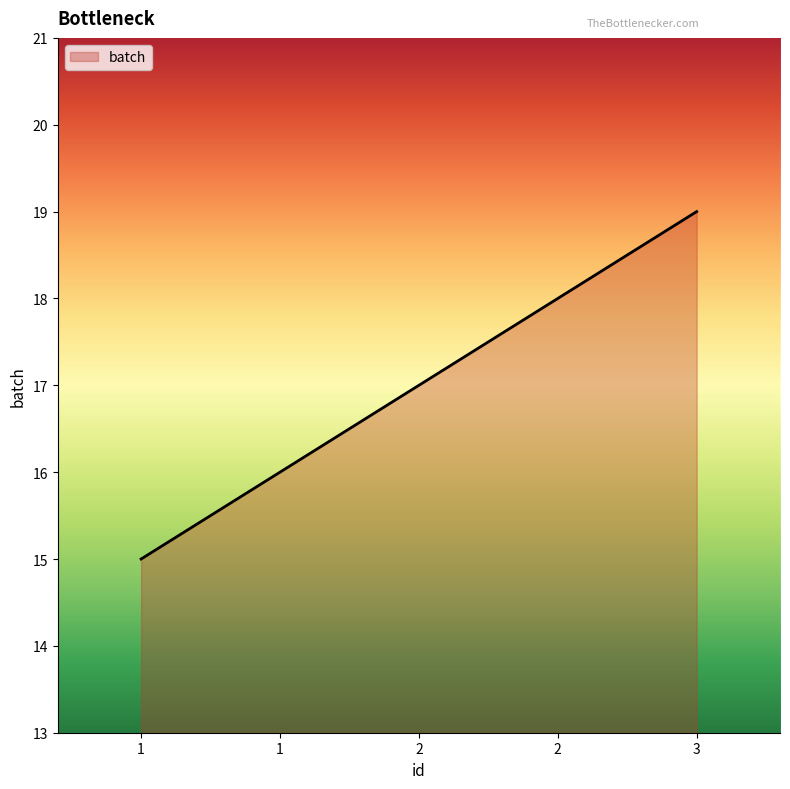

How many lines are shown in the chart?

1